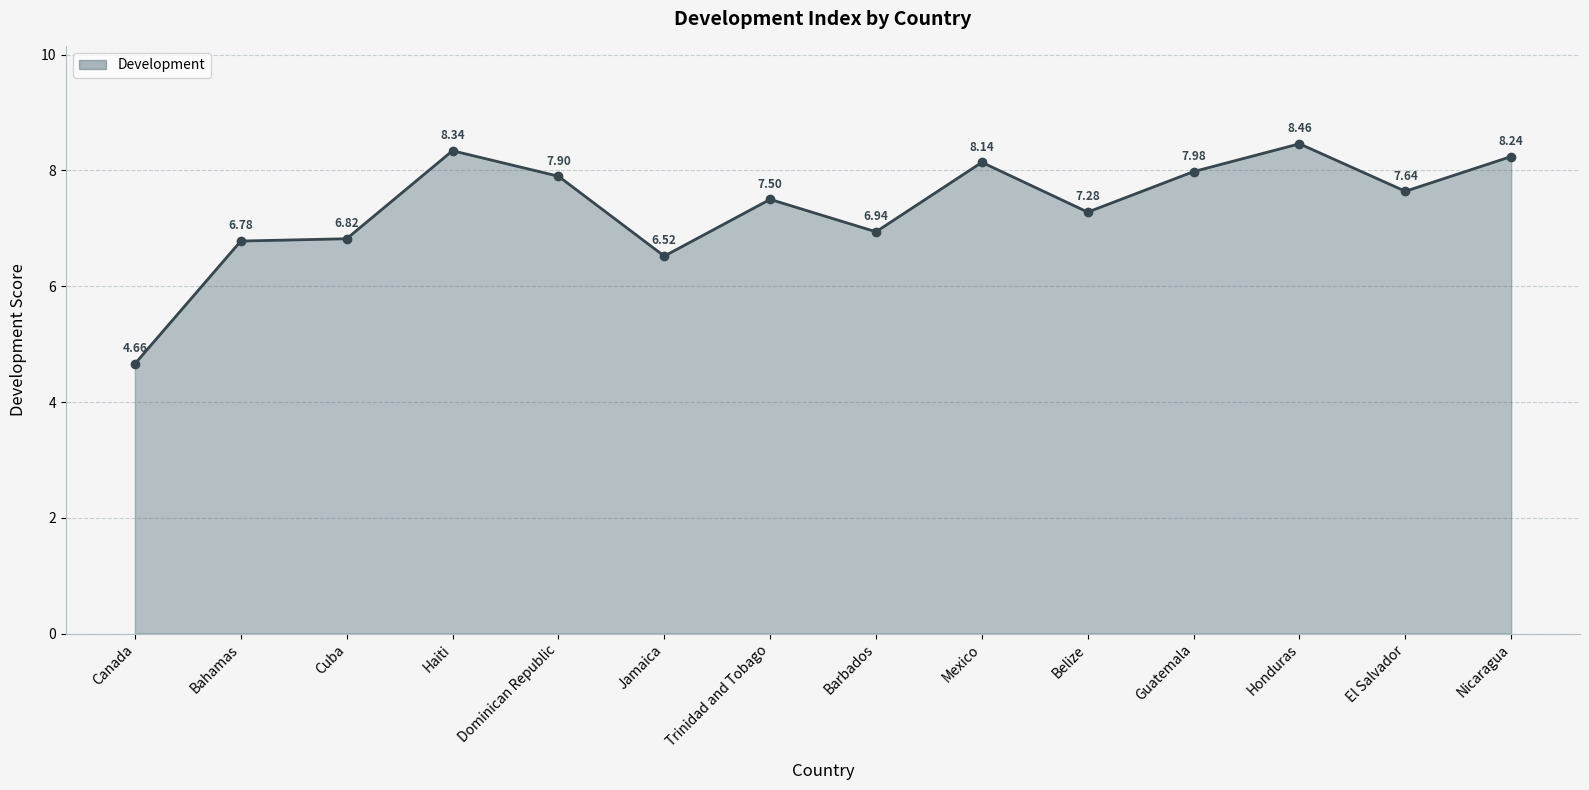

What is the ratio of the value at El Salvador to the value at Haiti?

0.9